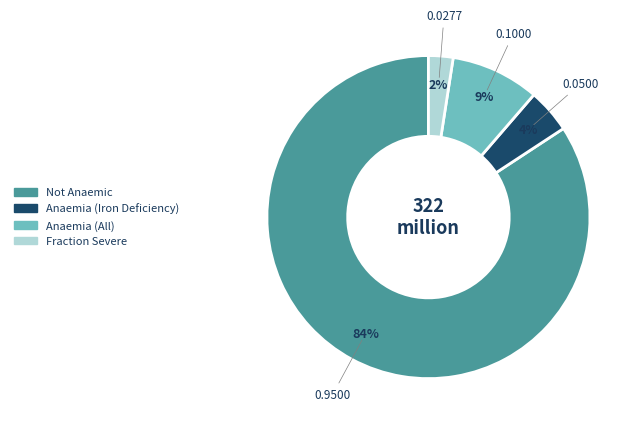

Is Anaemia (Iron Deficiency) the majority of the pie?

No